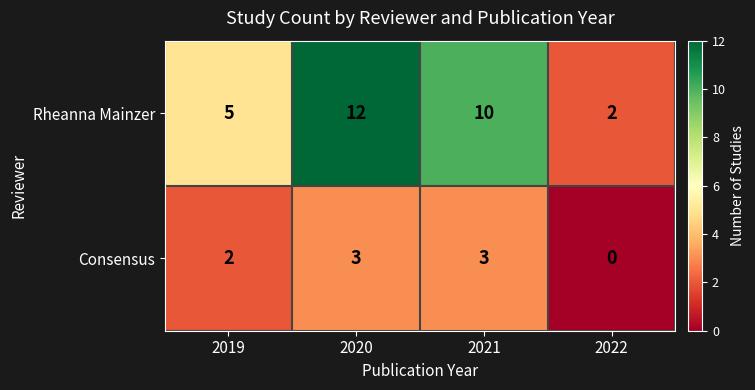

How many Rheanna Mainzer values are between 5 and 12?

3